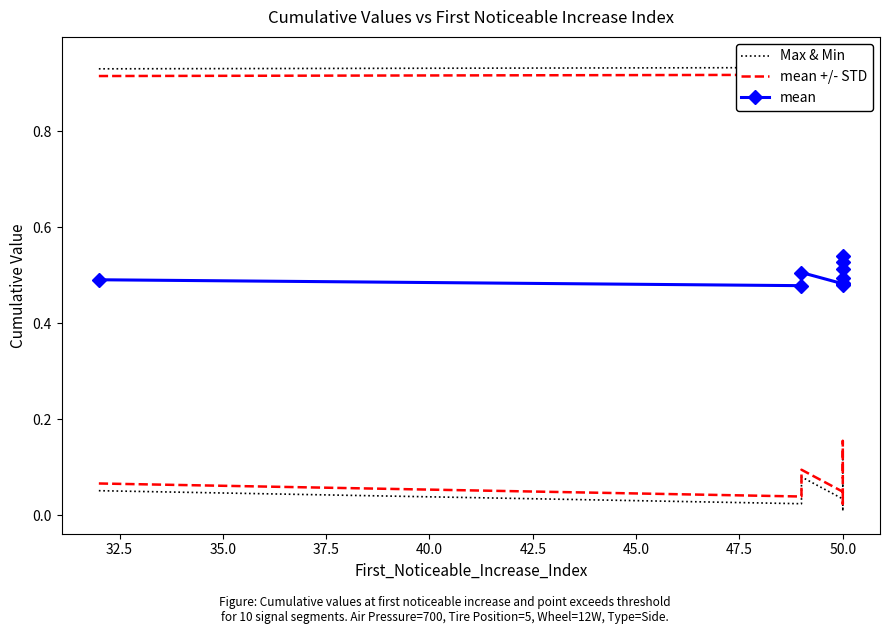

True or false: Max & Min and mean cross at least once.

False